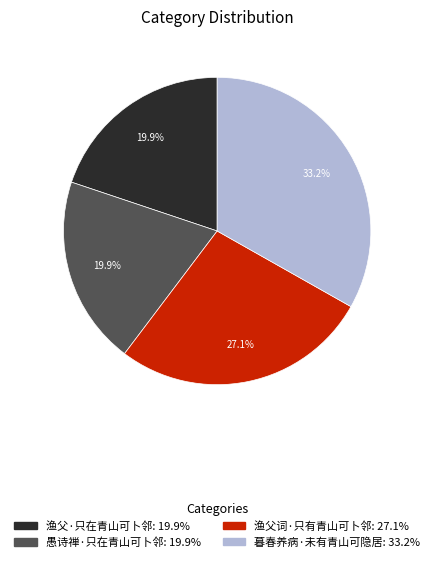

Is it true that 渔父词·只有青山可卜邻 is 32% of the pie?

False